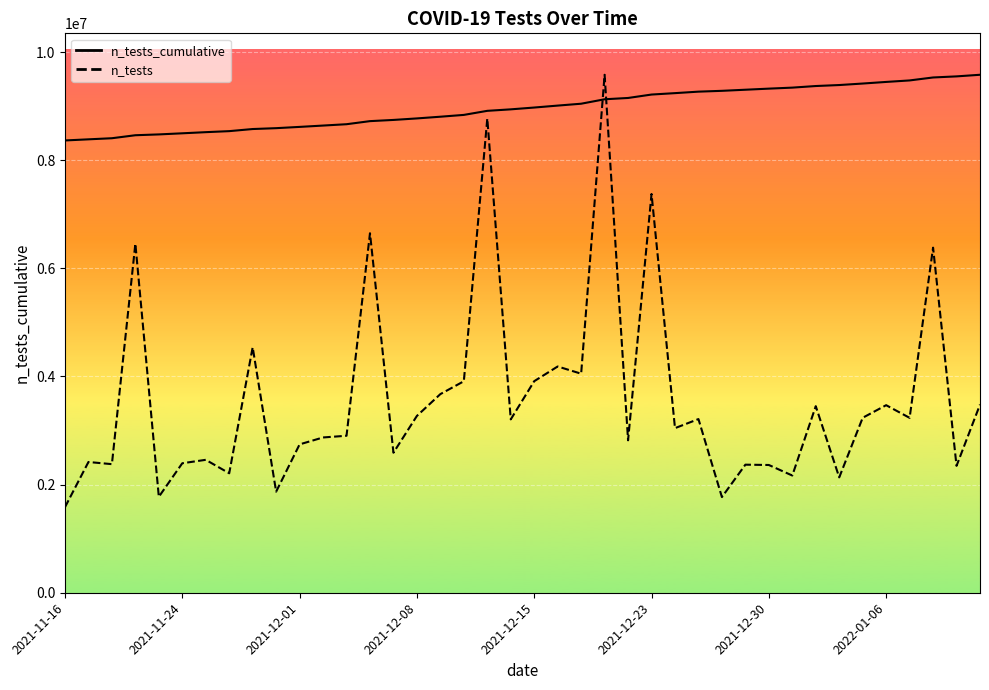

True or false: the data shows 9341906 at 2021-11-29.

True